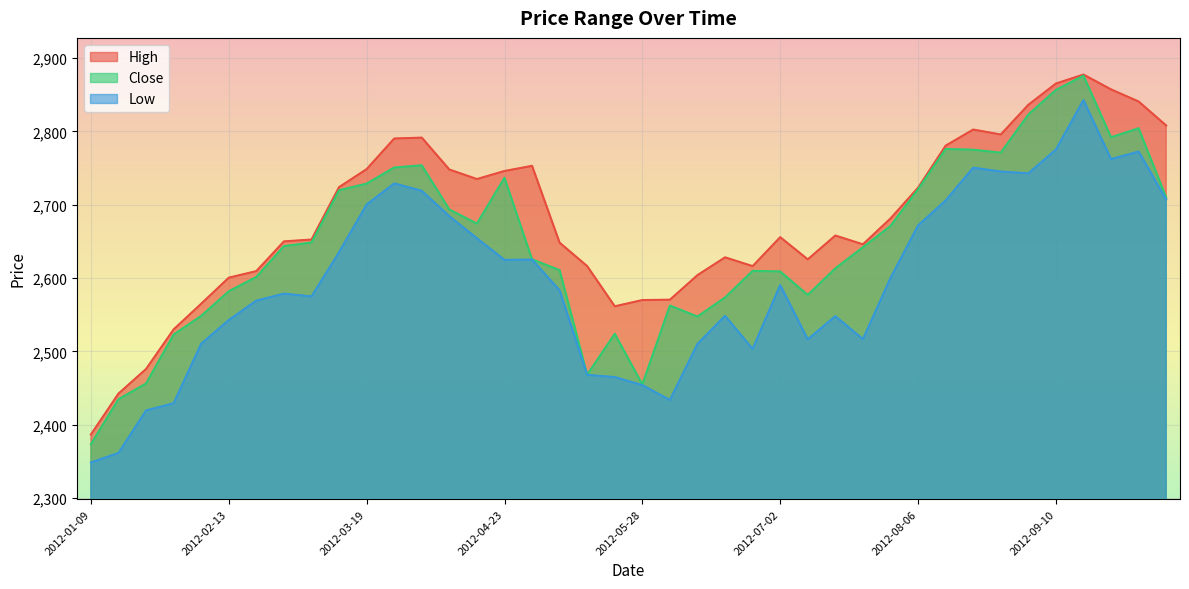

At which label does High first exceed 2658?

2012-03-12